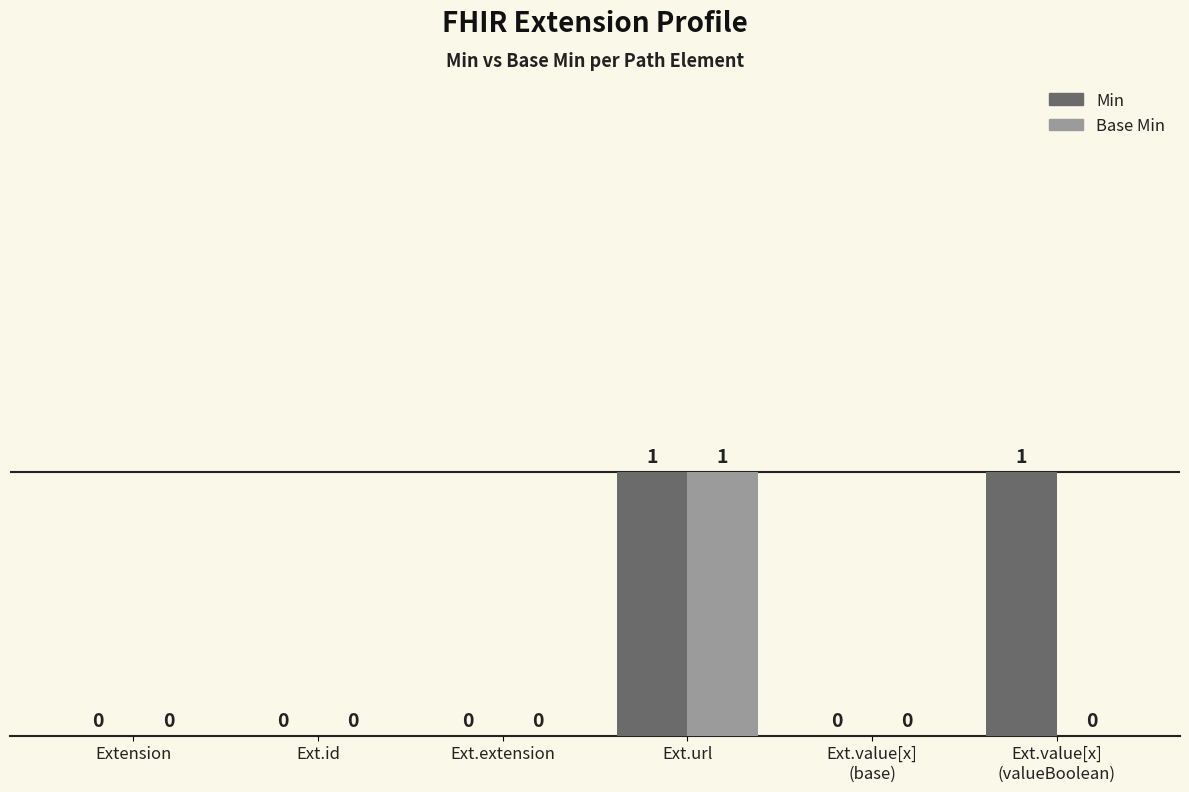

Which series has the largest total across all categories?

Min